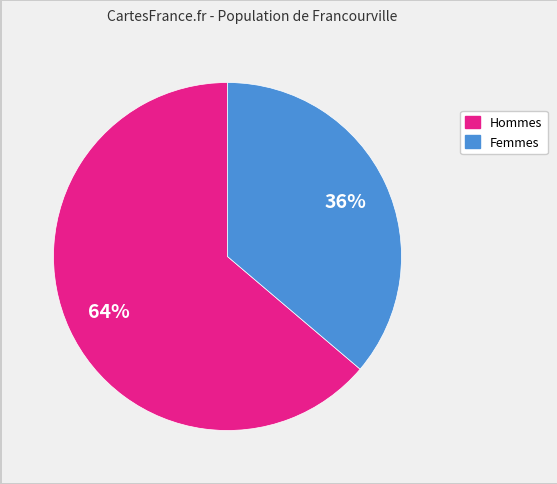

Does any single category account for the majority?

Yes